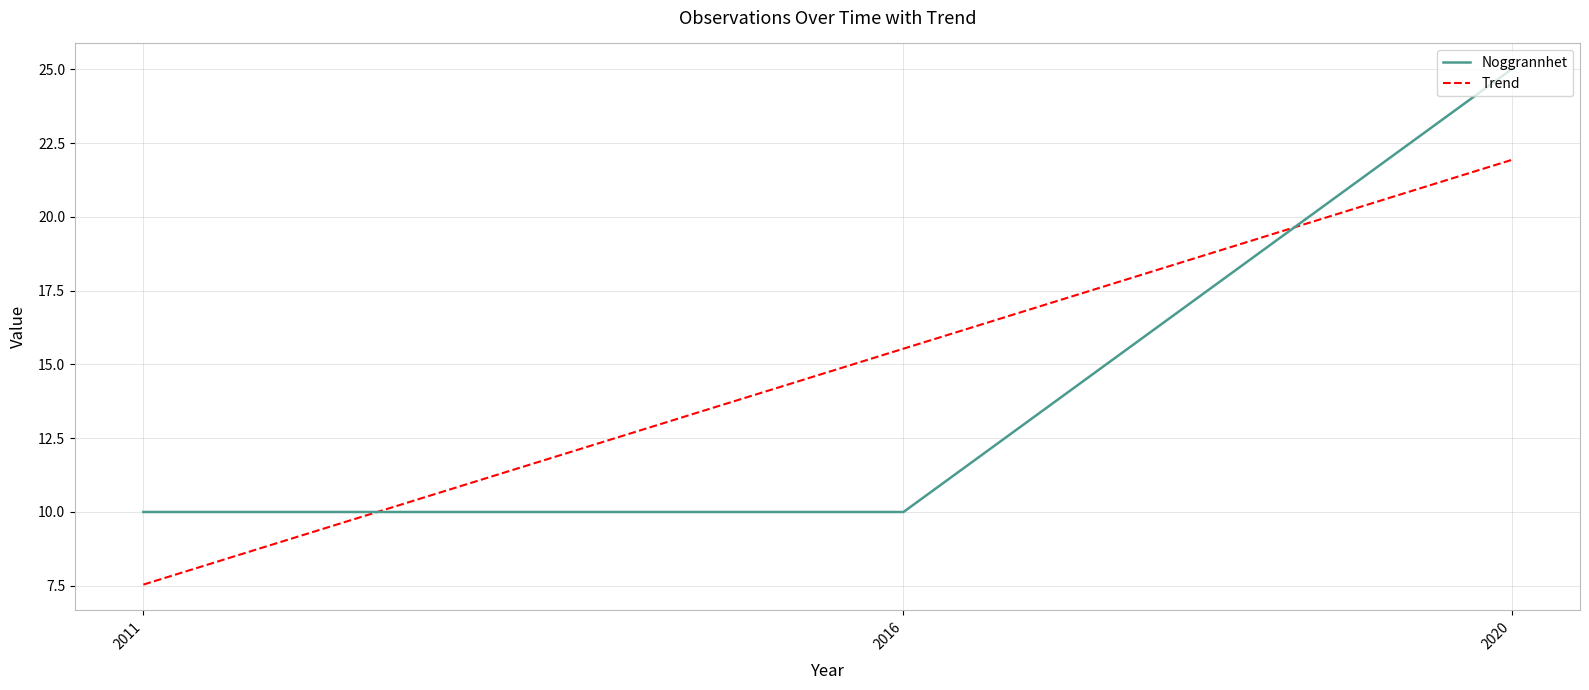

What is the greatest value displayed?

25.0